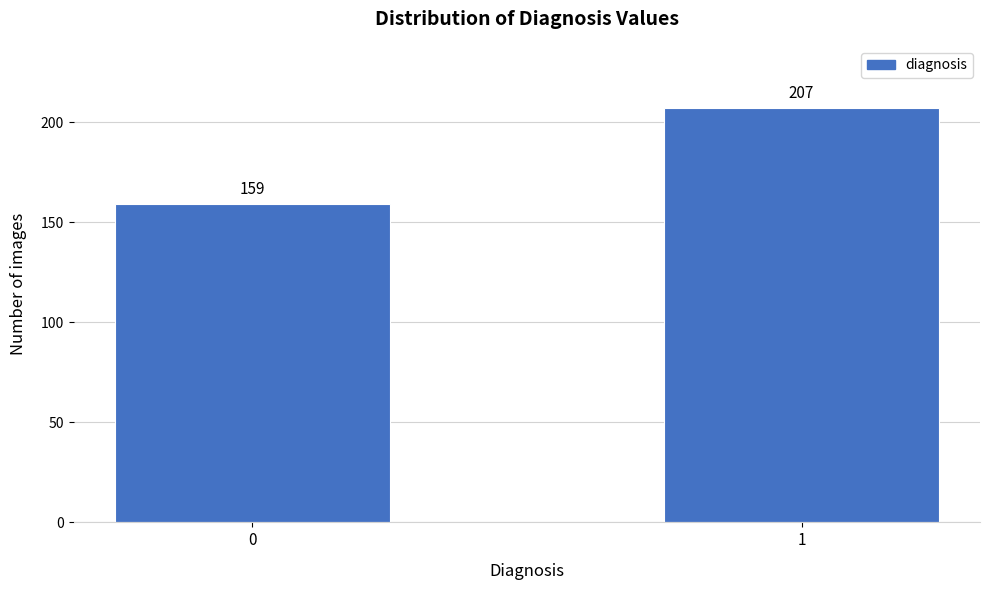

Reading left to right, list all the values displayed in this chart.

0=159	1=207